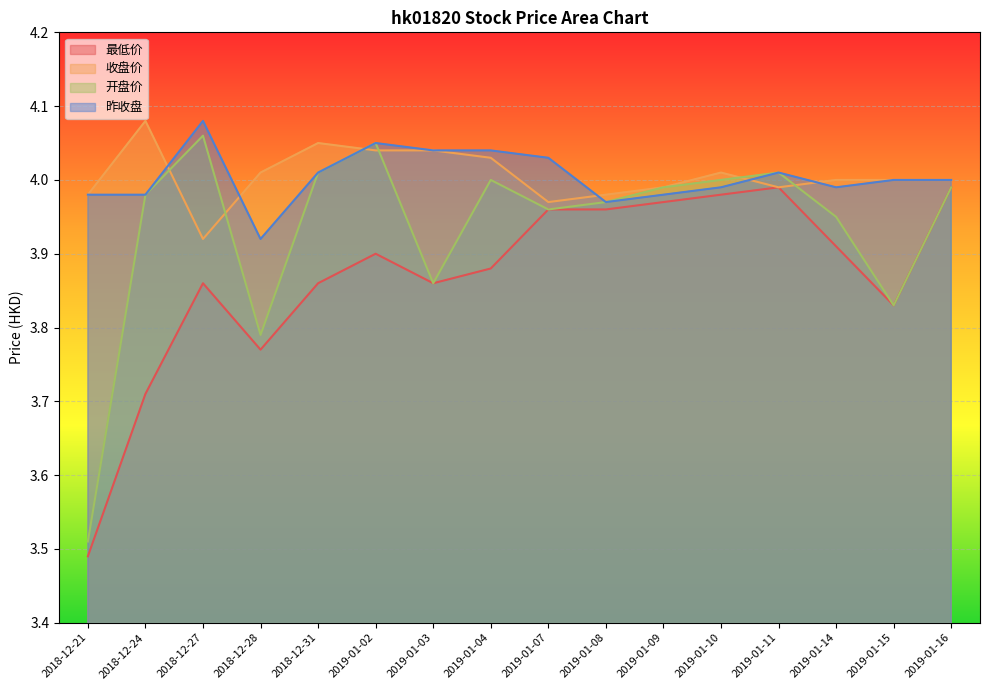

What is the maximum value for 开盘价?

4.1